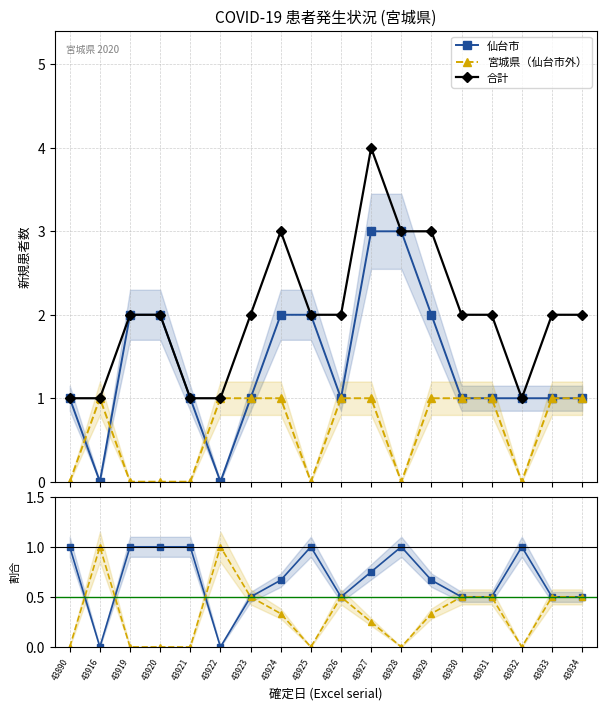

Between 43928 and 43890, which is larger?

43928